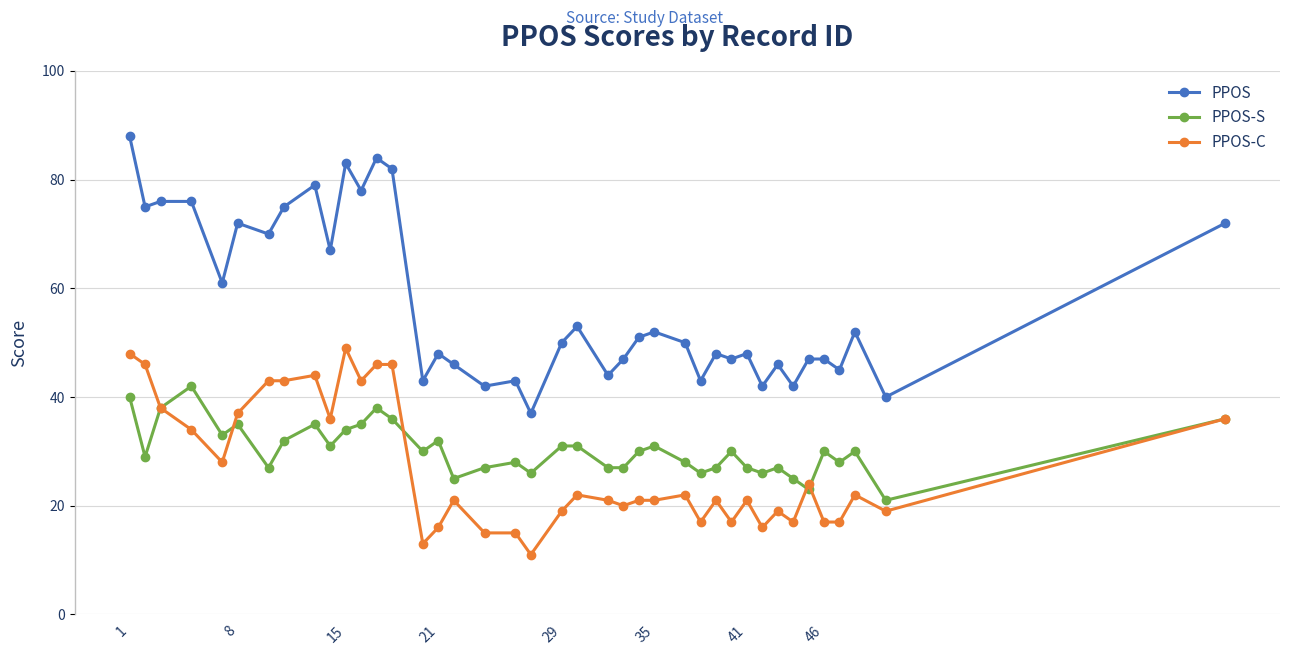

True or false: PPOS-S has more than 0 interior local peaks.

True